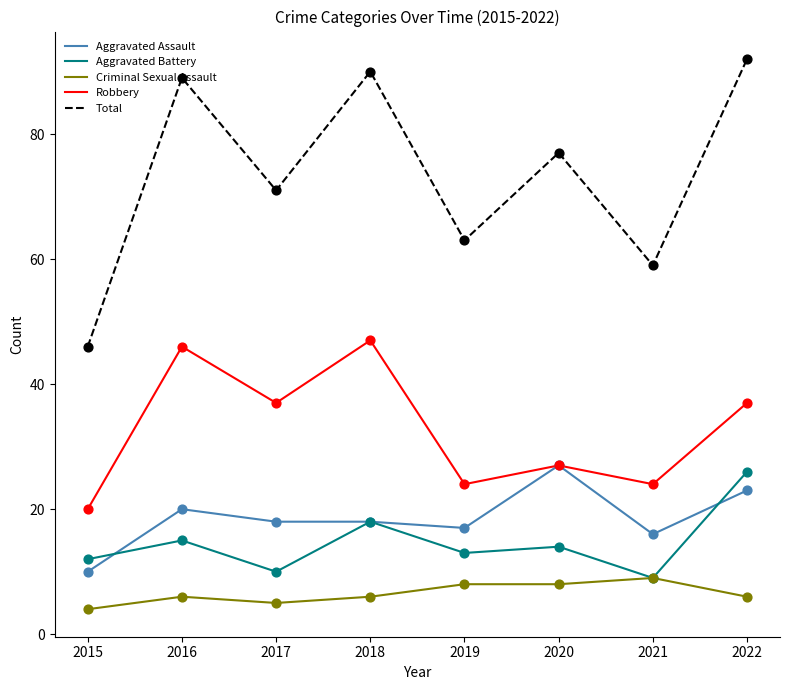

What is the total value across all series at 2018?

179